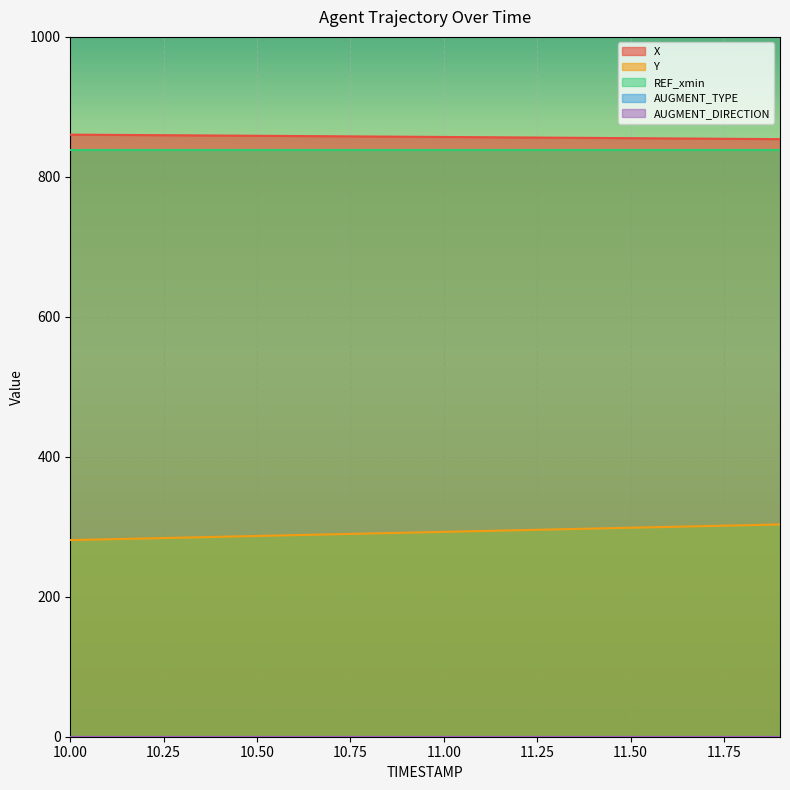

What position from the left is 11.9?

20